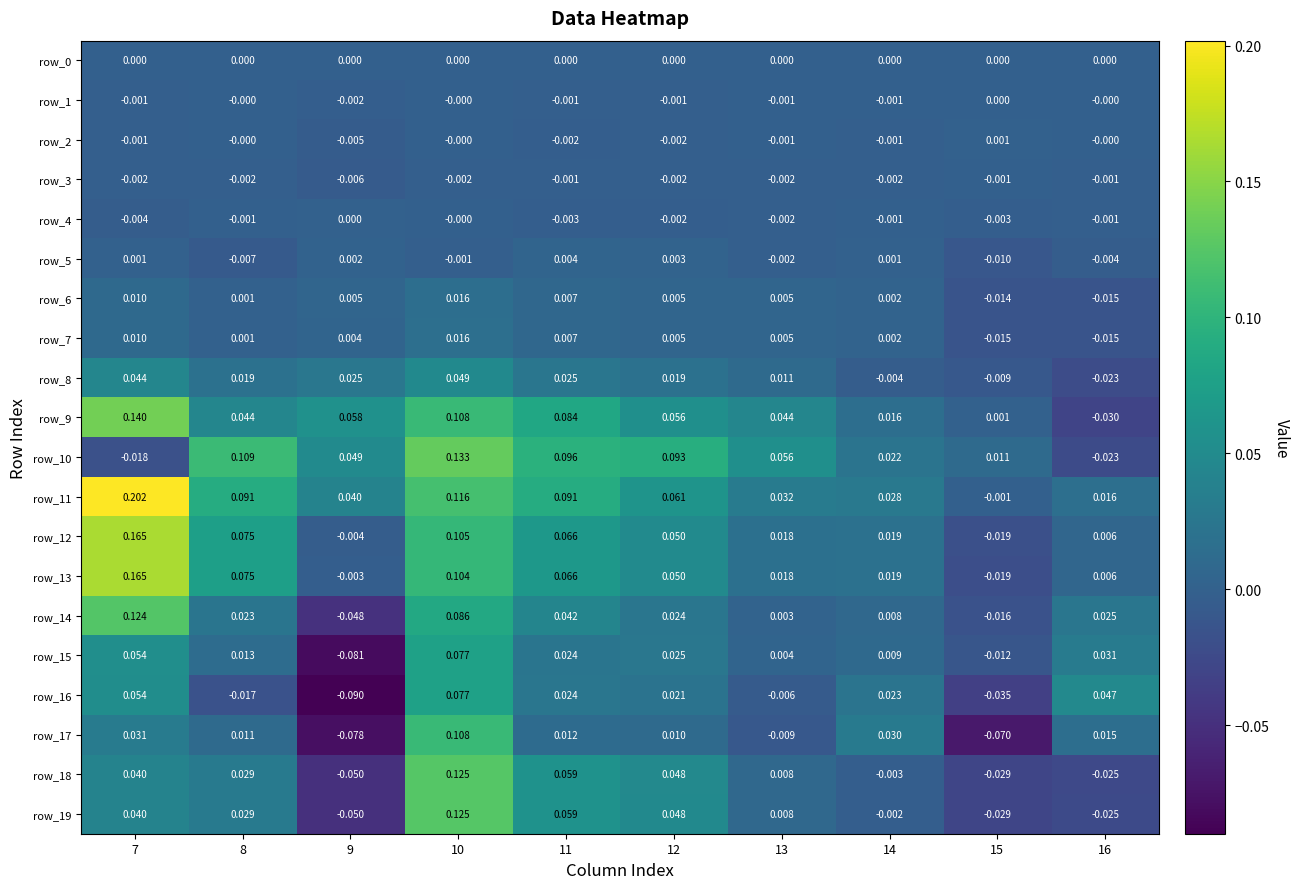

List the labels in order of row_13 value, smallest first.

15, 9, 16, 13, 14, 12, 11, 8, 10, 7